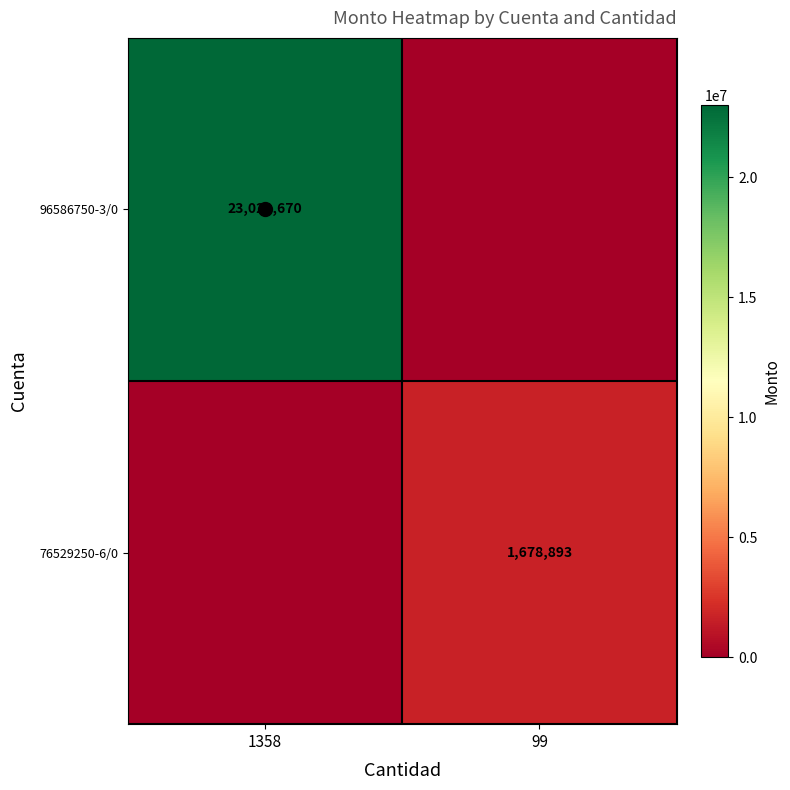

The 96586750-3/0 series shows 30260052 at 1358. True or false?

False